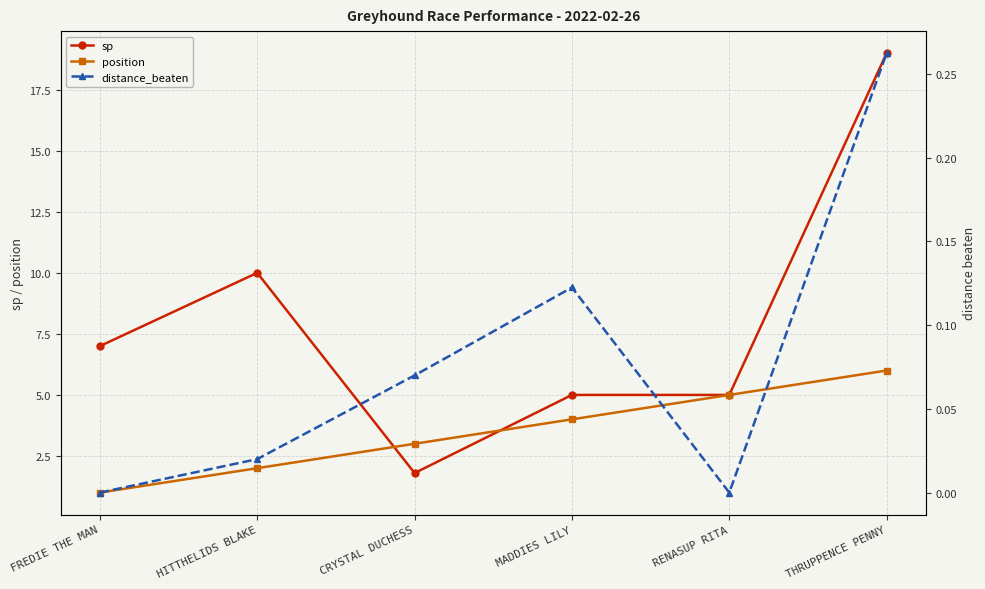

Is this an area chart (filled region under the line)?

No